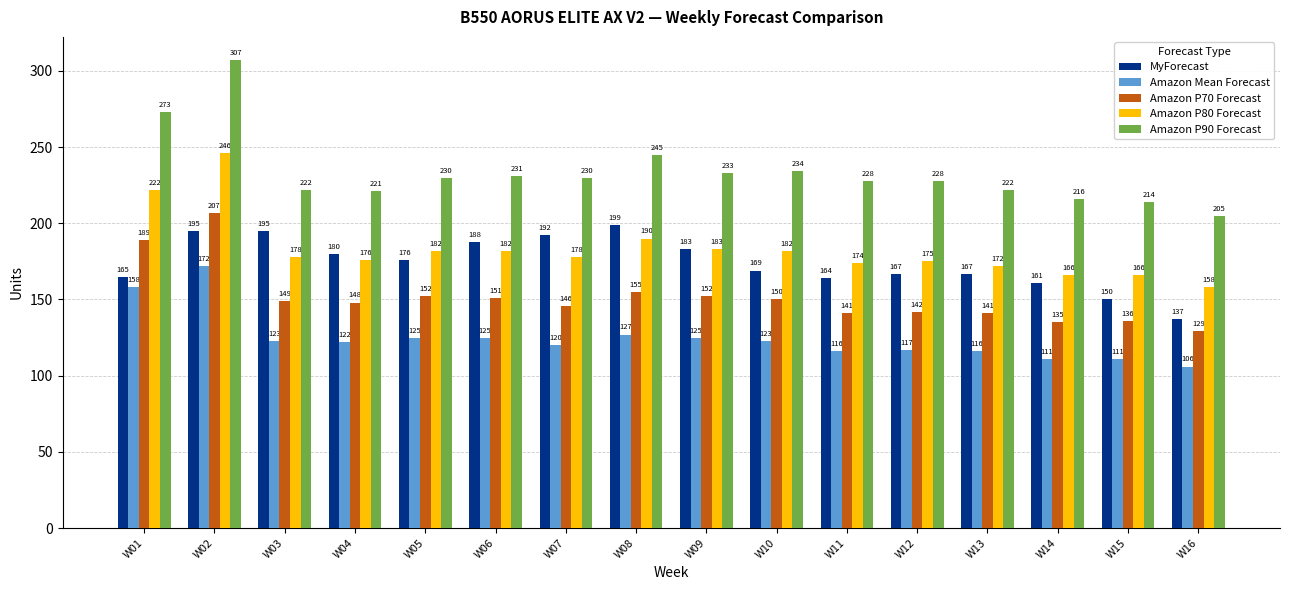

What is the difference between the Amazon P70 Forecast values at W05 and W16?

23